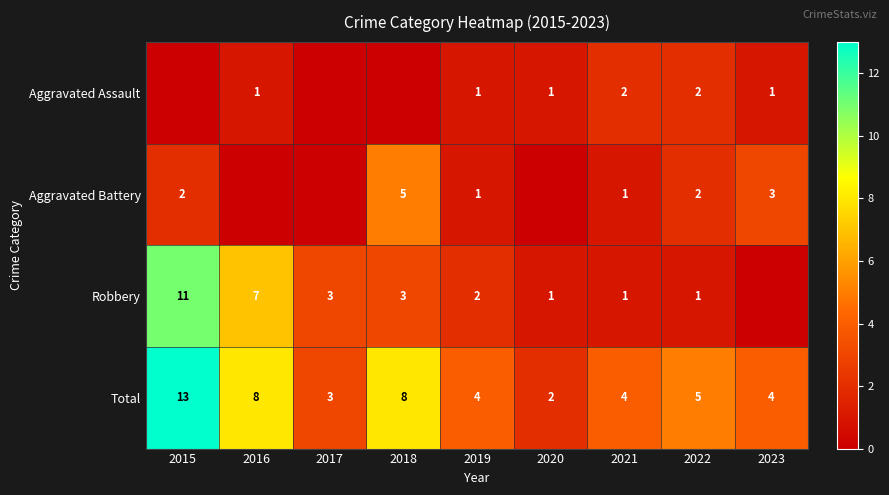

The value of Total at 2023 is 2. True or false?

False